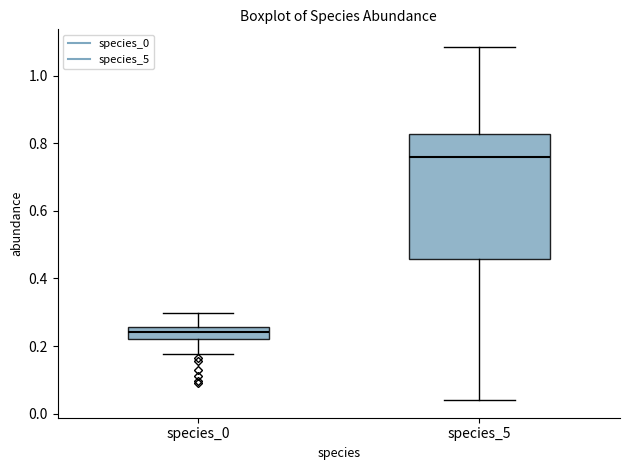

Where is the upper edge of the box for species_5 on the y-axis? The values are not printed on the chart, so give them approximately, as read against the axis.

0.82